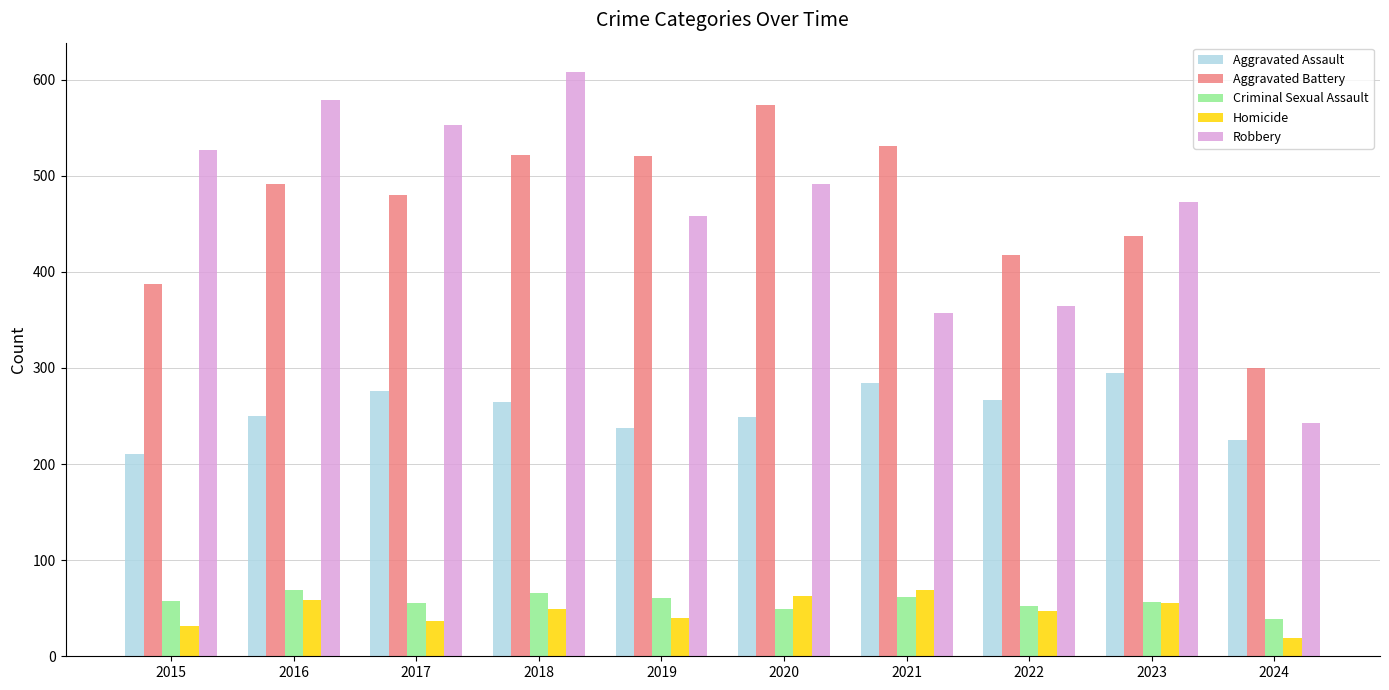

What are all the series names shown in the legend?

Aggravated Assault, Aggravated Battery, Criminal Sexual Assault, Homicide, Robbery